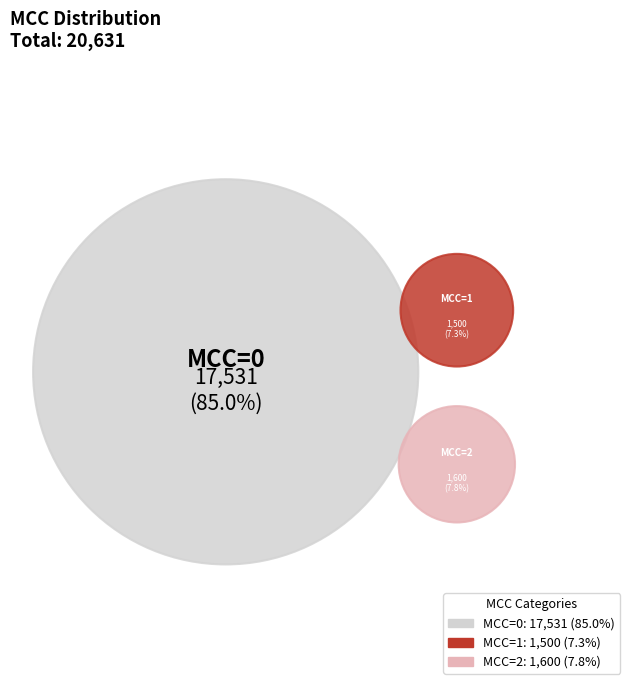

Rank the categories by value from highest to lowest.

0, 2, 1